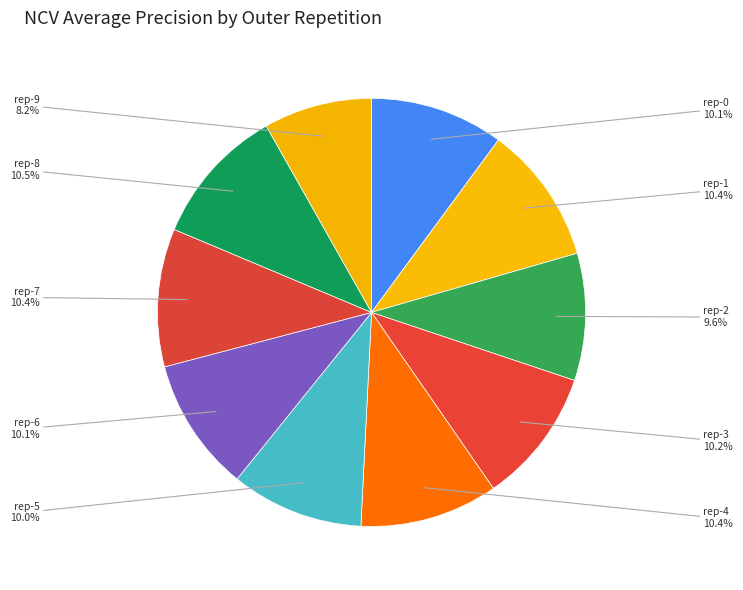

How many segments does this pie chart have?

10